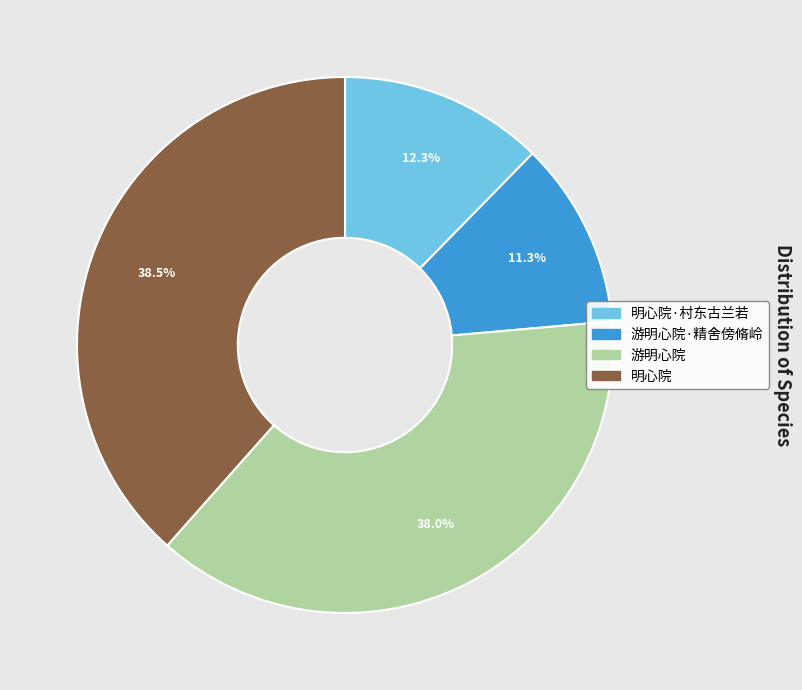

Is there a majority slice in this chart?

No